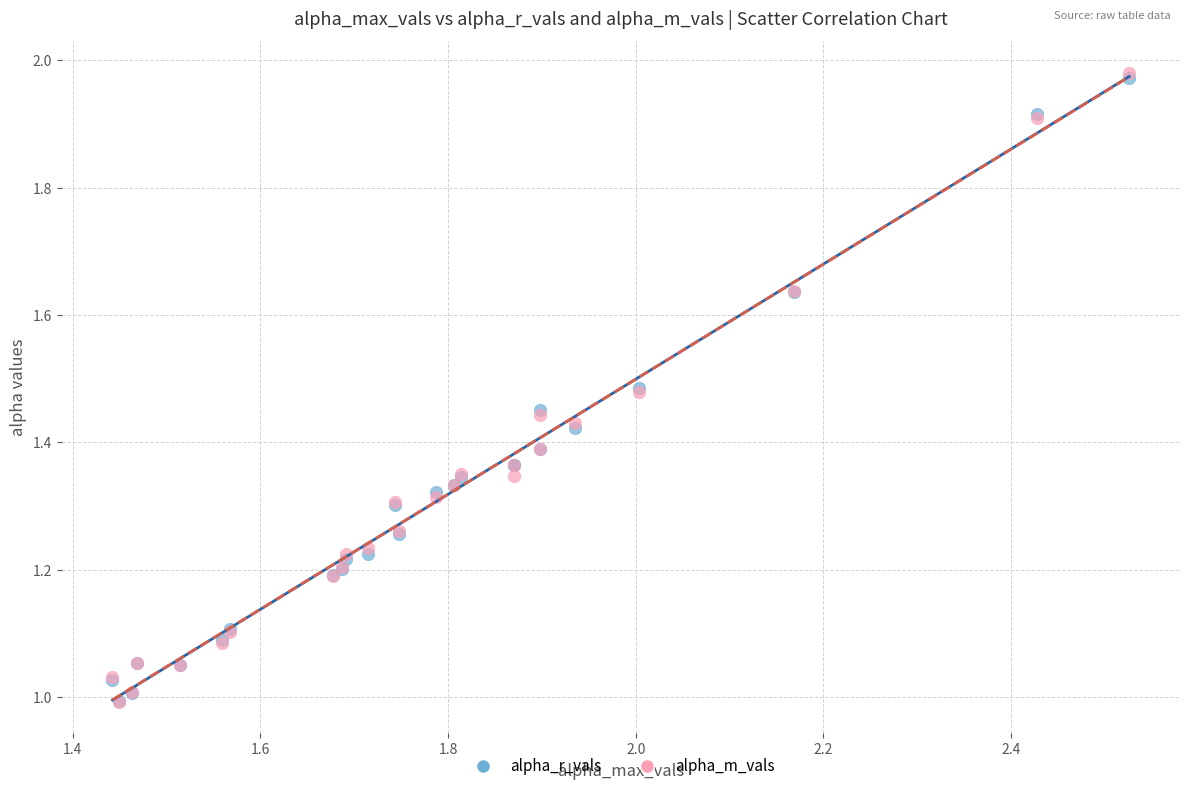

What are all the series names shown in the legend?

alpha_r_vals, alpha_m_vals